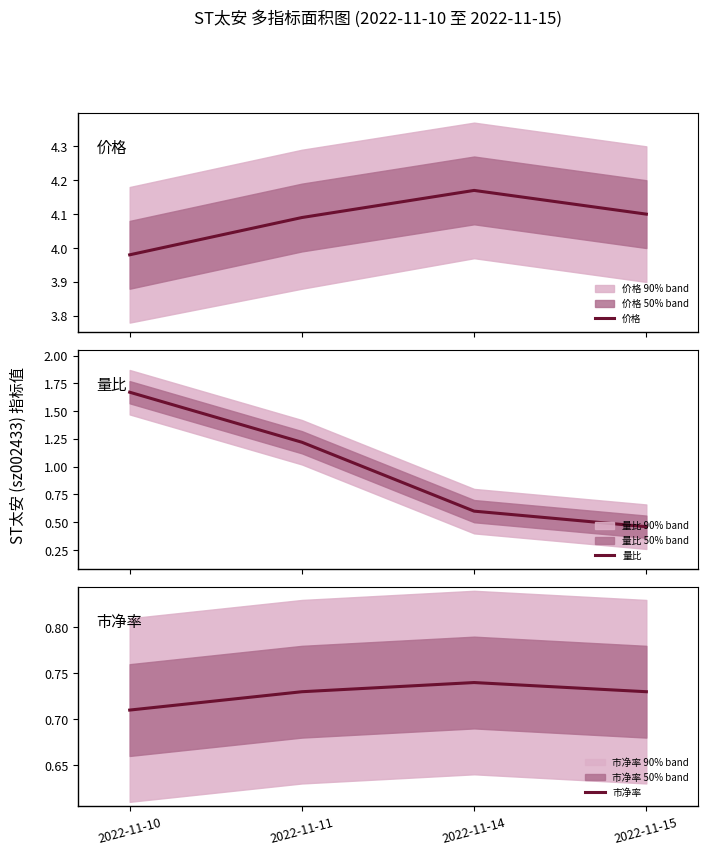

What is the average value of the 量比 series?

1.0